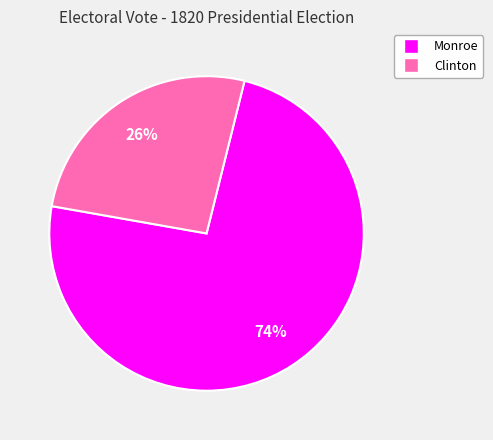

To the nearest percent, what percentage of the pie is Clinton?

26%